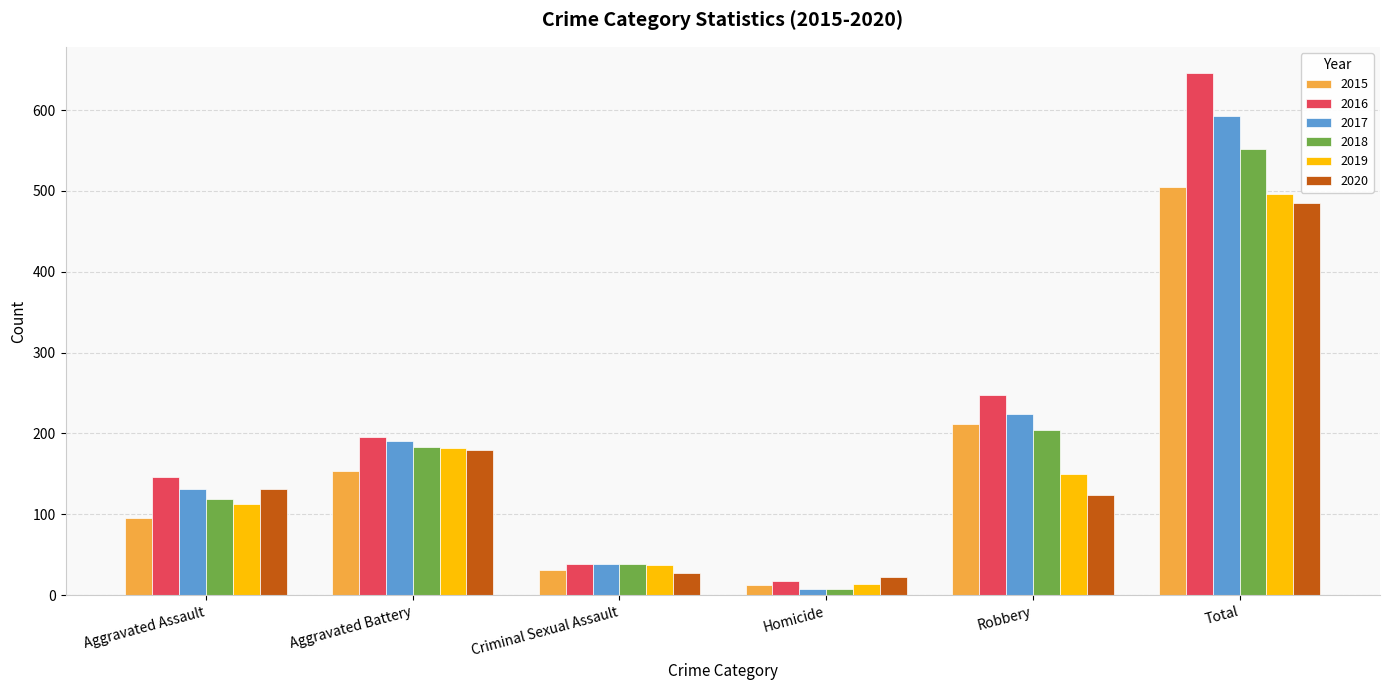

Is it true that 2019 equals 113 at Aggravated Assault?

True